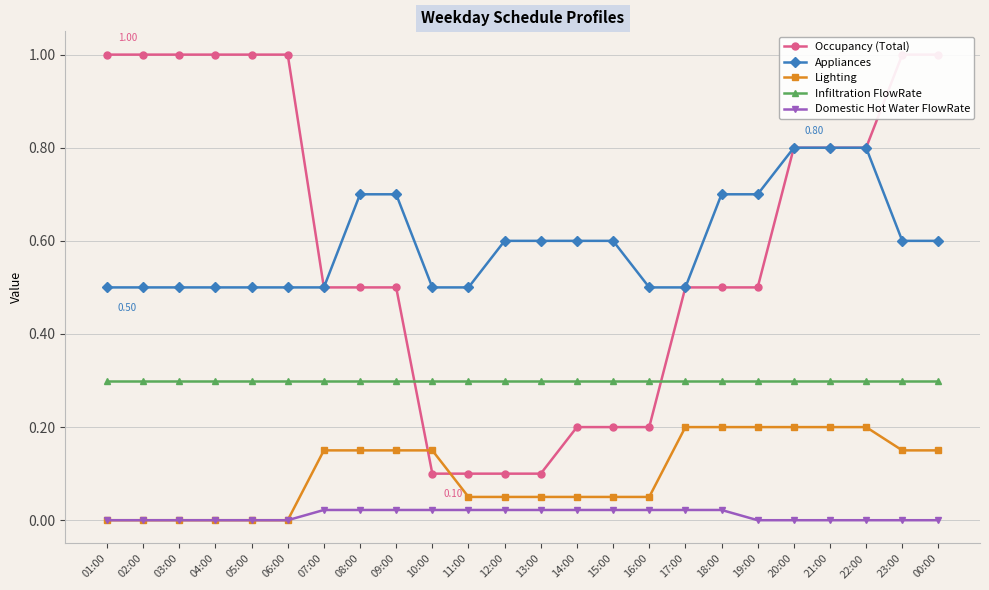

The Lighting series shows 0.2 at 18:00. True or false?

True